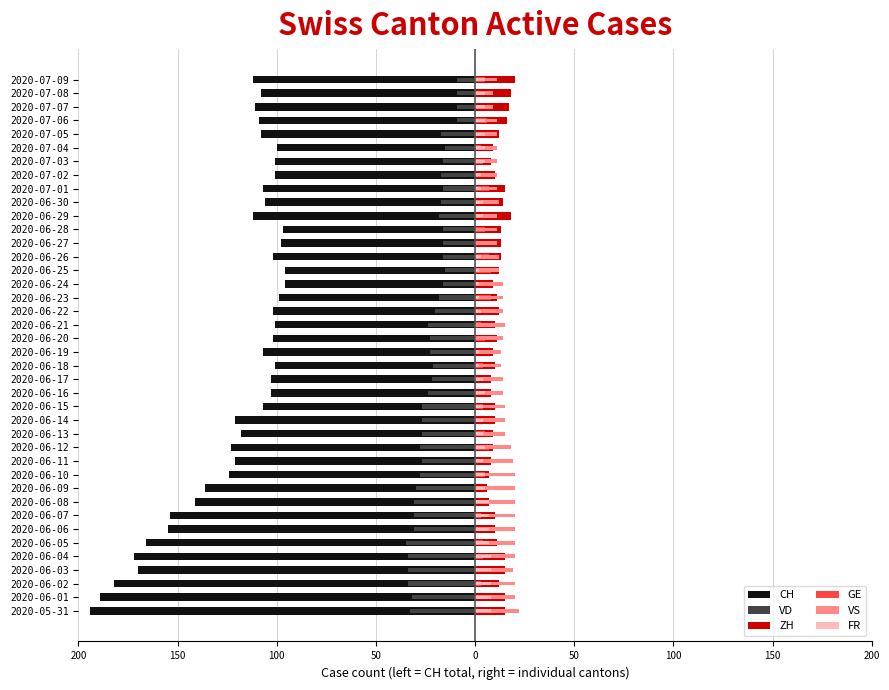

The GE series shows 4 at 2020-06-16. True or false?

True